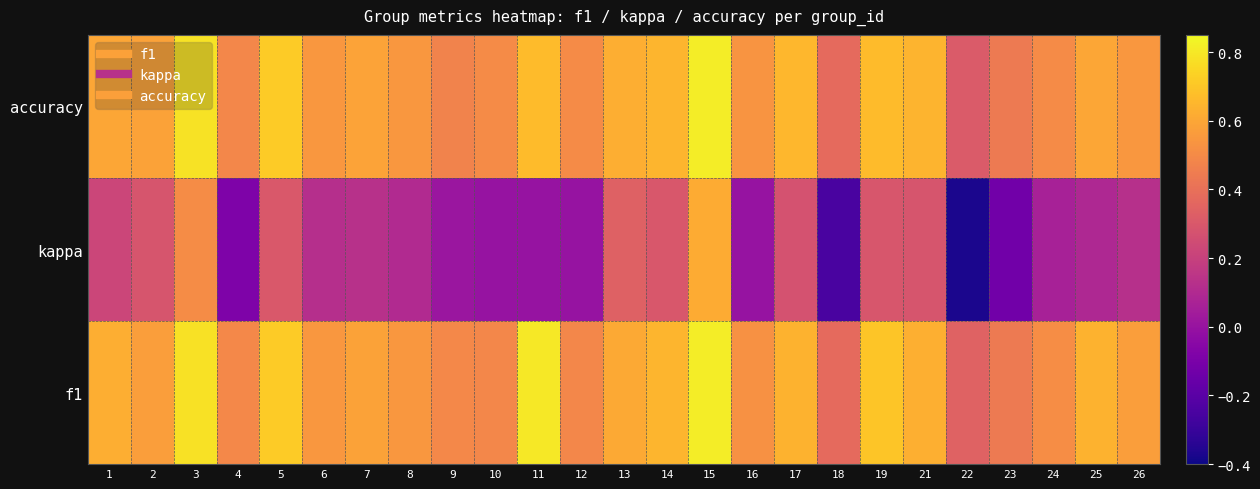

Reading left to right, list all the values displayed in this chart.

f1: 1=0.6	2=0.6	3=0.8	4=0.5	5=0.7	6=0.5	7=0.6	8=0.5	9=0.5	10=0.5	11=0.8	12=0.5	13=0.6	14=0.6	15=0.8	16=0.5	17=0.6	18=0.4	19=0.7	21=0.6	22=0.3	23=0.4	24=0.5	25=0.6	26=0.6
kappa: 1=0.2	2=0.3	3=0.5	4=-0.1	5=0.3	6=0.1	7=0.1	8=0.1	9=0.0	10=0.0	11=0.0	12=0.0	13=0.3	14=0.3	15=0.6	16=0.0	17=0.3	18=-0.2	19=0.3	21=0.3	22=-0.4	23=-0.1	24=0.1	25=0.1	26=0.1
accuracy: 1=0.6	2=0.6	3=0.8	4=0.5	5=0.7	6=0.5	7=0.6	8=0.5	9=0.5	10=0.5	11=0.7	12=0.5	13=0.6	14=0.6	15=0.8	16=0.5	17=0.7	18=0.4	19=0.7	21=0.6	22=0.3	23=0.4	24=0.5	25=0.6	26=0.5